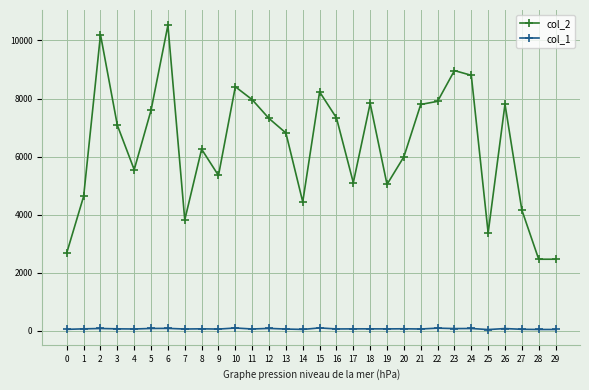

True or false: col_2 and col_1 cross at least once.

False